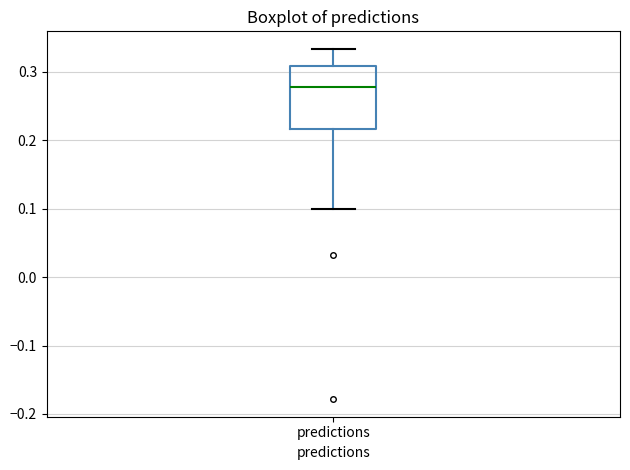

Read this box plot against the y-axis: the position of the median line, the range covered by the box, and the ends of both whiskers. The values are not printed on the chart, so give them approximately, as read against the axis.

median 0.28, box 0.22 to 0.31, whiskers 0.10 to 0.33